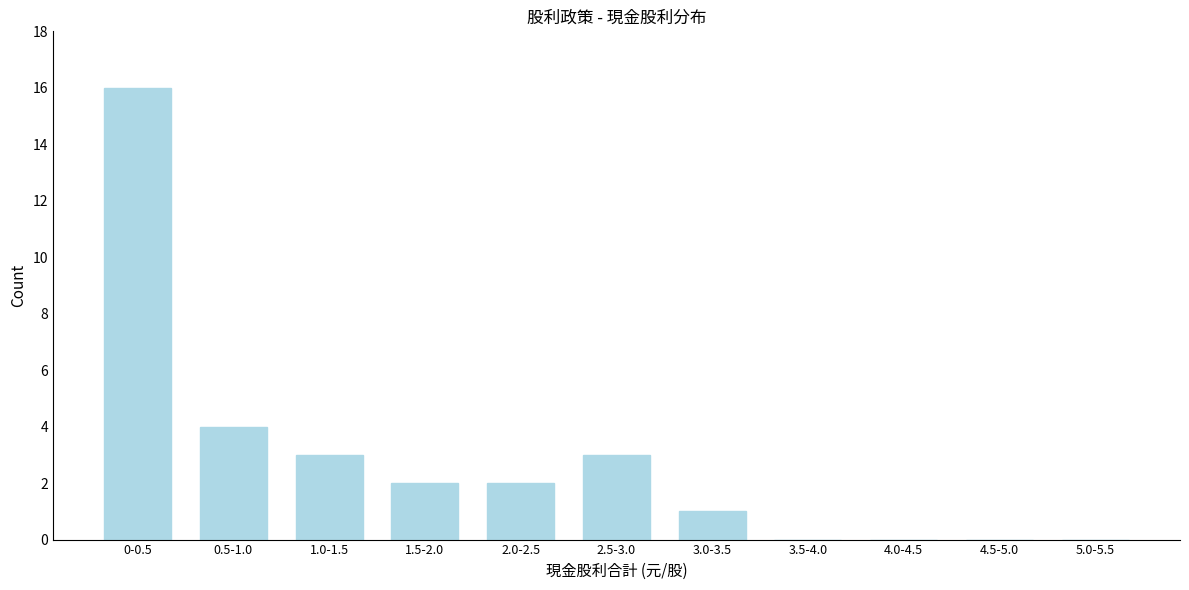

Reading left to right, extract all data points from this chart.

0-0.5=16	0.5-1.0=4	1.0-1.5=3	1.5-2.0=2	2.0-2.5=2	2.5-3.0=3	3.0-3.5=1	3.5-4.0=0	4.0-4.5=0	4.5-5.0=0	5.0-5.5=0